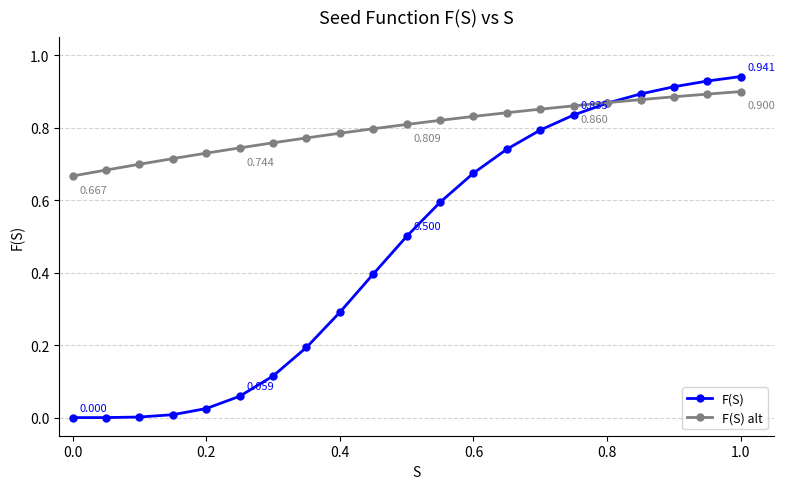

Which series has the largest total across all categories?

F(S) alt